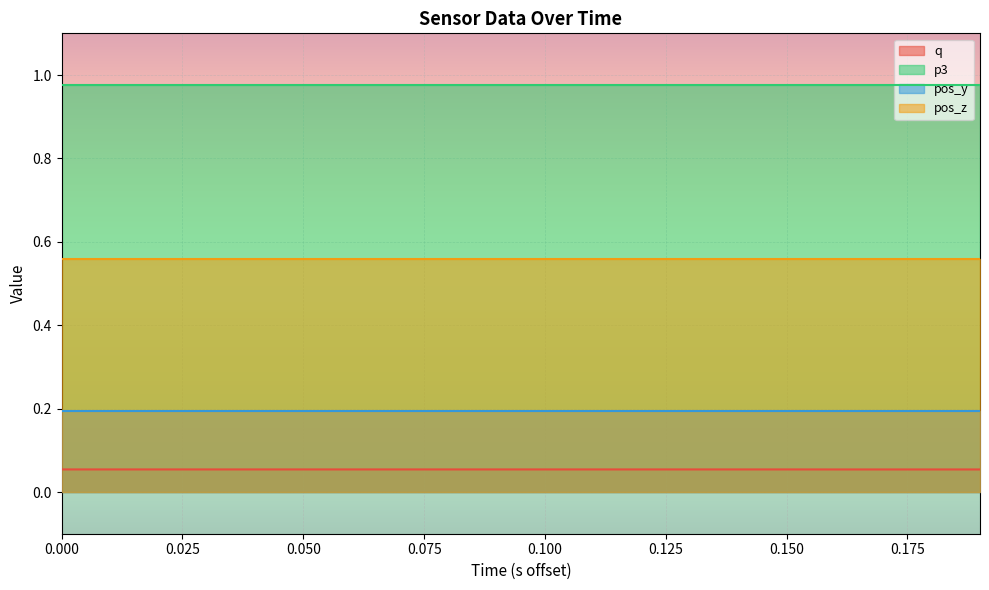

Rank the series by their average value, from highest to lowest.

p3, pos_z, pos_y, q